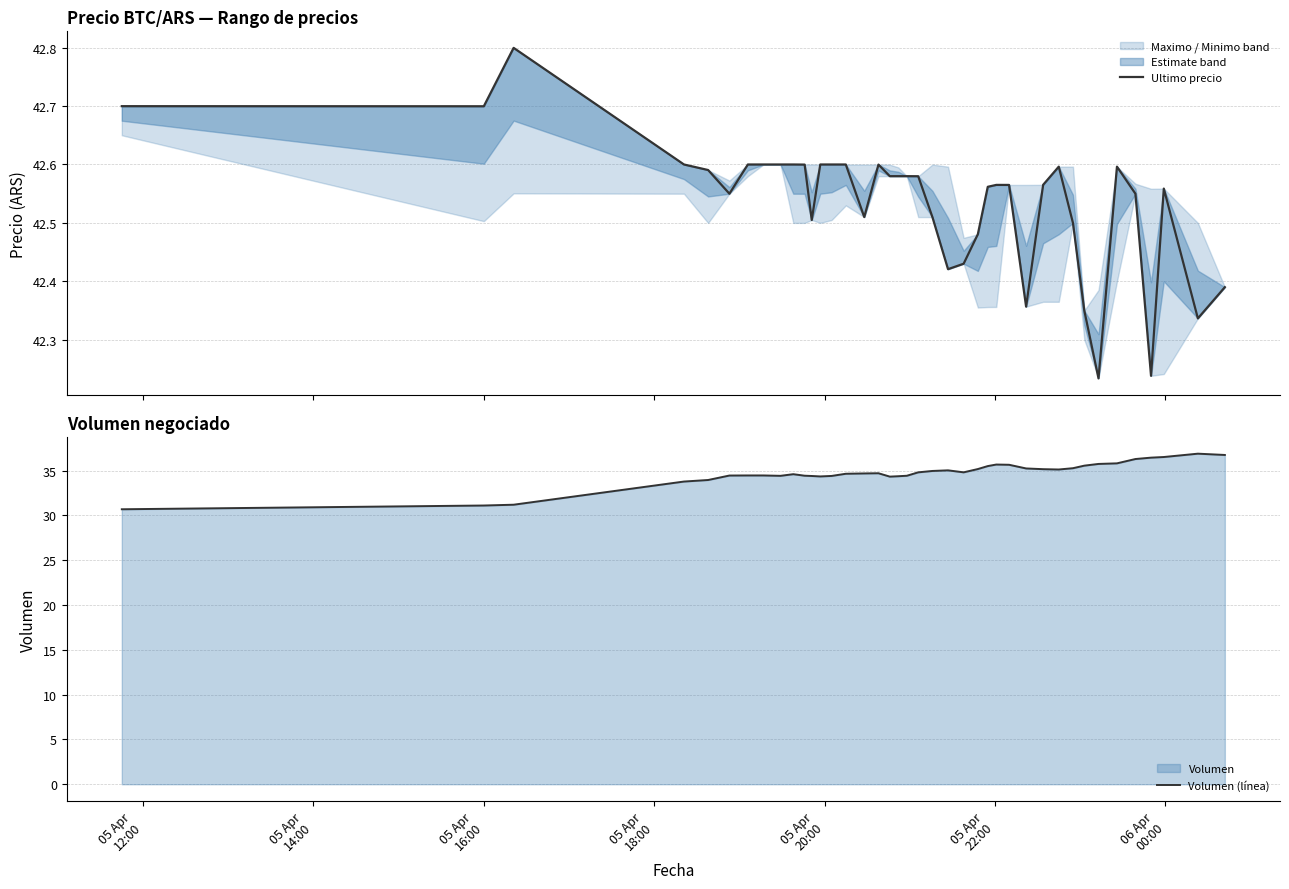

What is the highest value of the Volumen (línea) series?

36.9